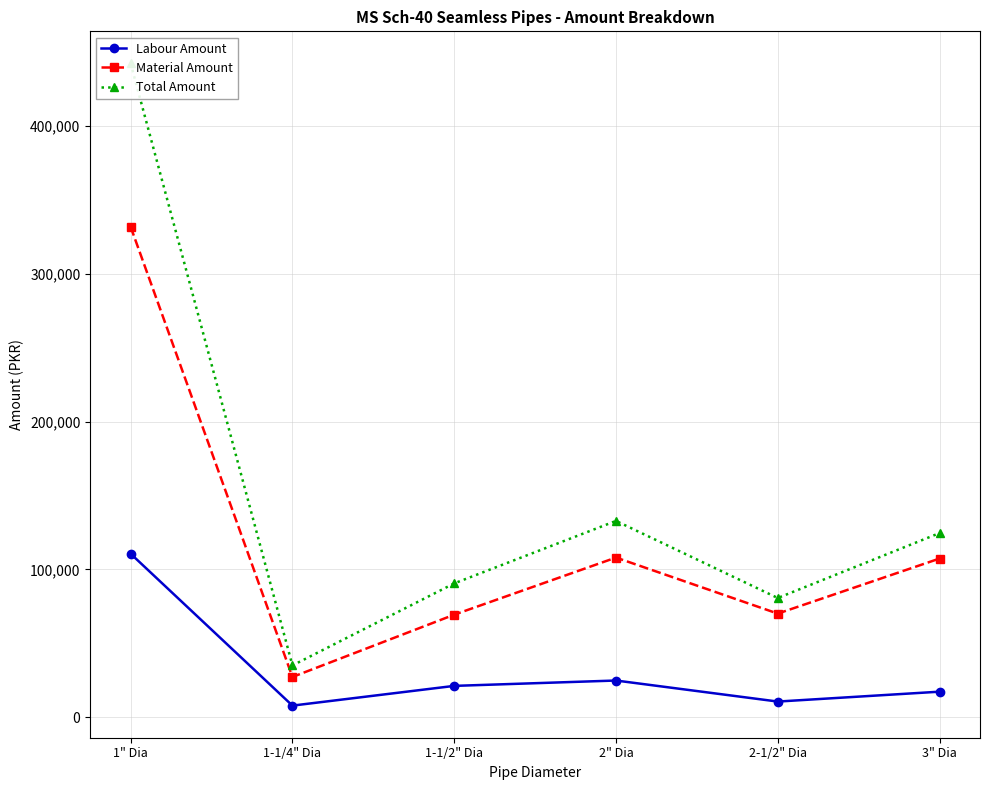

The value of Total Amount at 2" Dia is 231180.4. True or false?

False